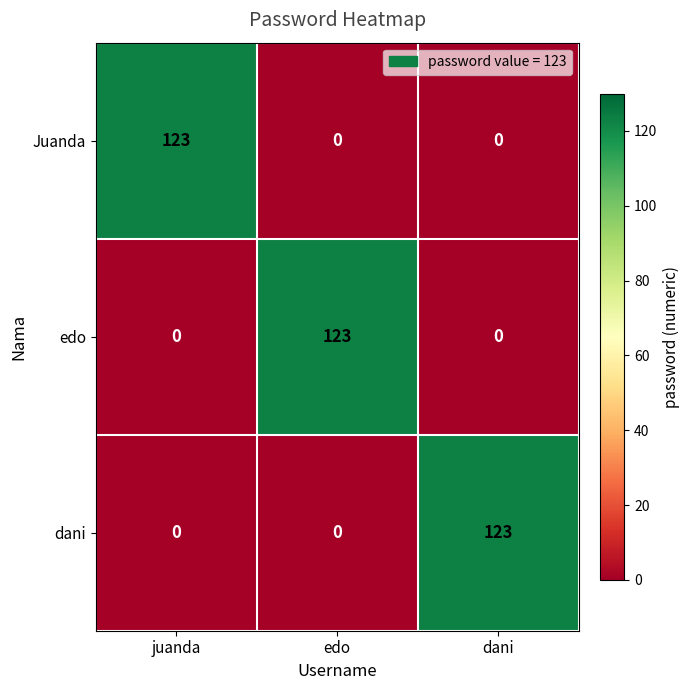

At how many categories does at least one series exceed 64?

3